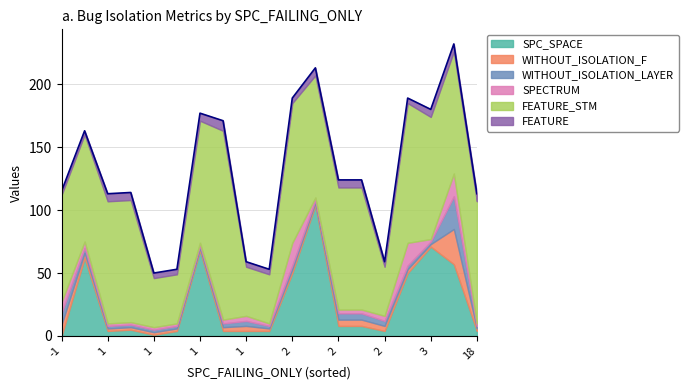

Is the value of WITHOUT_ISOLATION_F at 1 greater than the value of SPC_SPACE at 18?

No